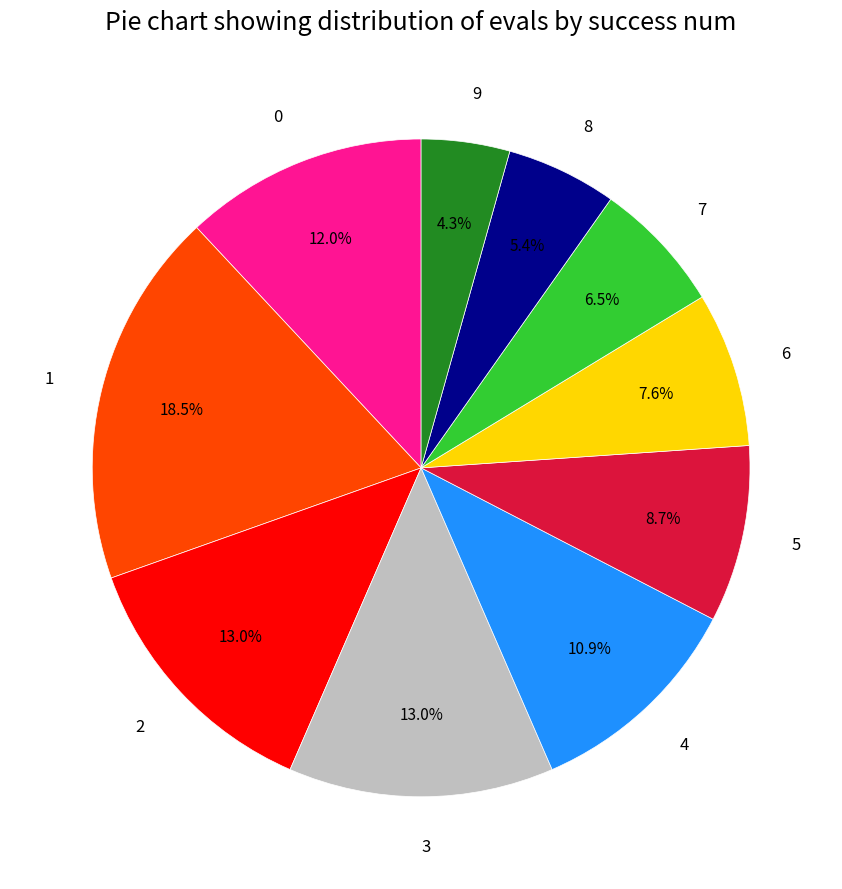

What is the largest slice in the pie chart?

1